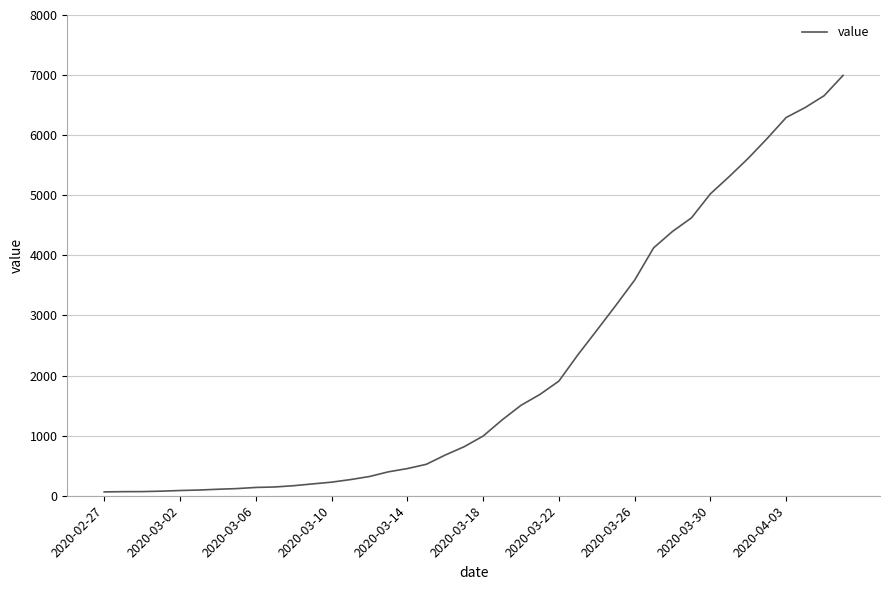

What is the greatest value displayed?

6995